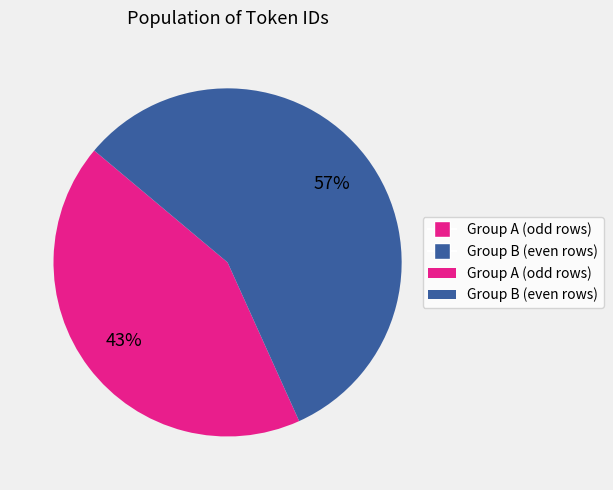

Is there a majority slice in this chart?

Yes